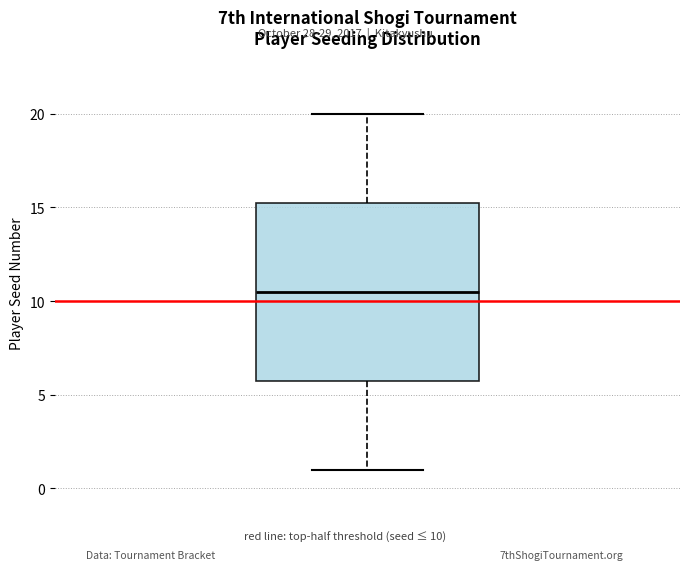

Read this box plot against the y-axis: the position of the median line, the range covered by the box, and the ends of both whiskers. The values are not printed on the chart, so give them approximately, as read against the axis.

median 10.5, box 6.0 to 15.5, whiskers 1.0 to 20.0